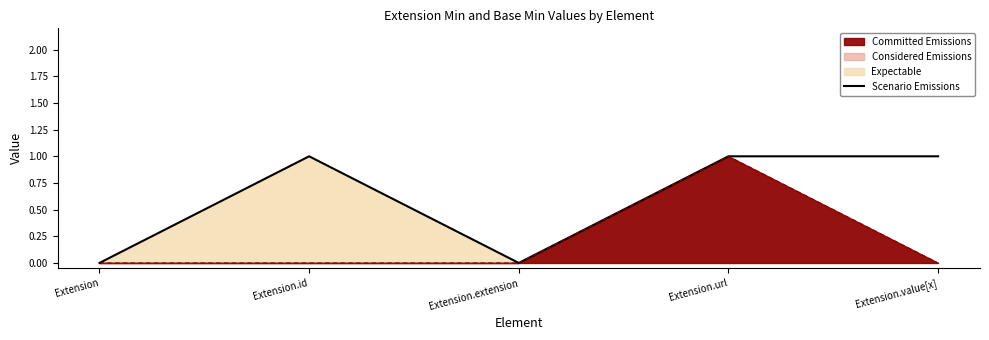

Reading right to left, list all the values displayed in this chart.

1	1	0	1	0